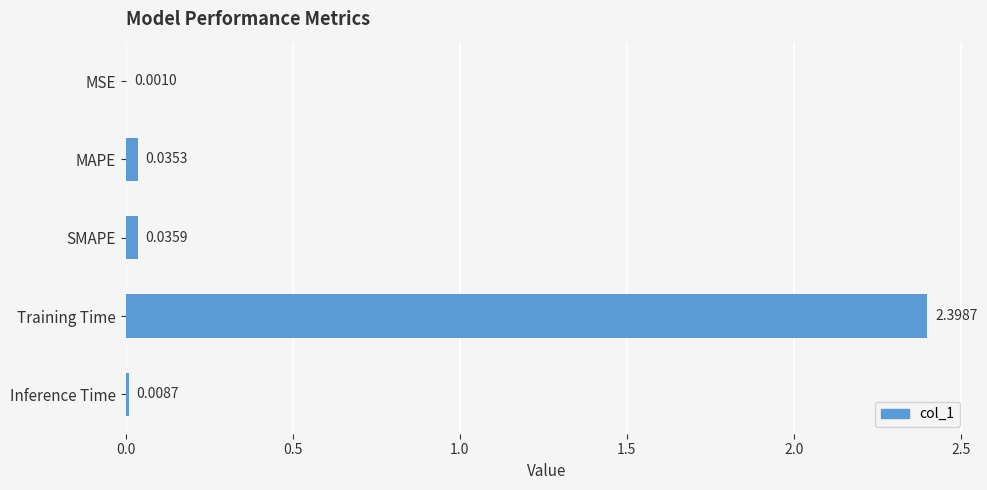

What is the change in value from SMAPE to Training Time?

+2.4